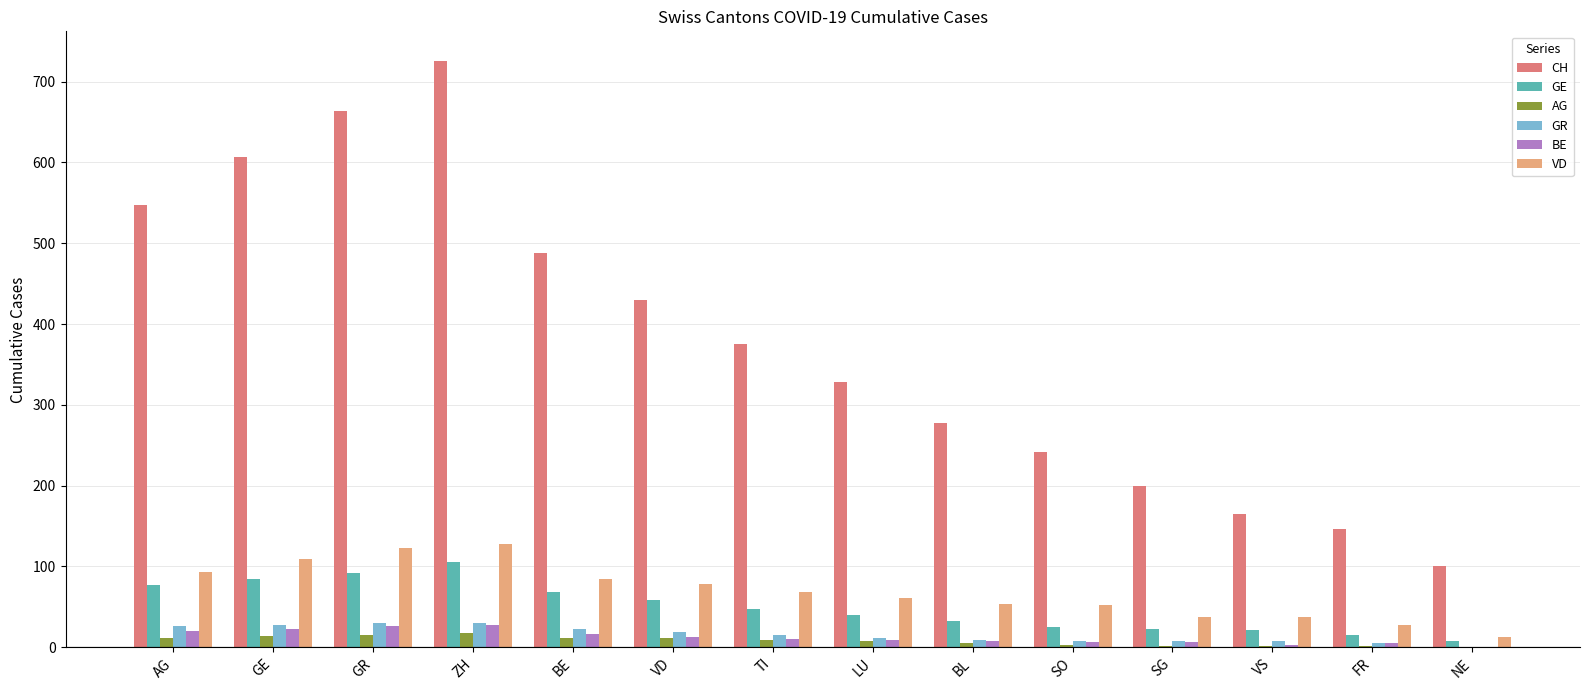

Which label corresponds to the largest value in the chart?

ZH